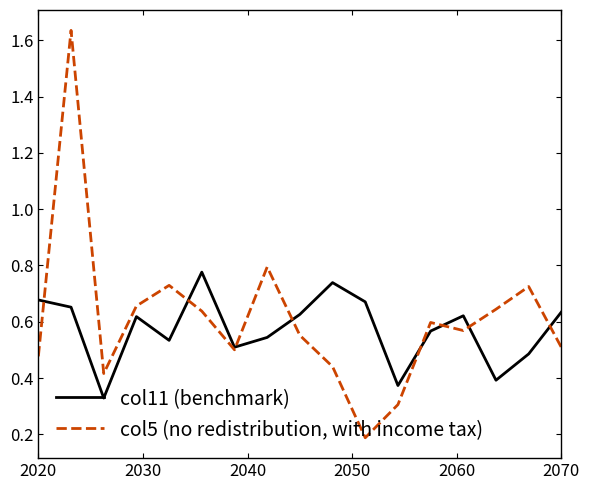

Which series has the largest range (max minus min)?

col5 (no redistribution, with income tax)